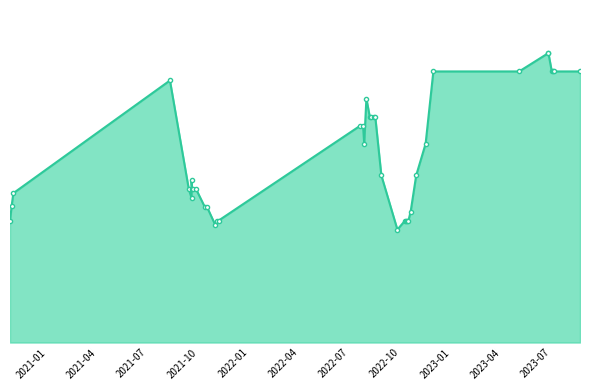

What is the smallest value displayed?

6250